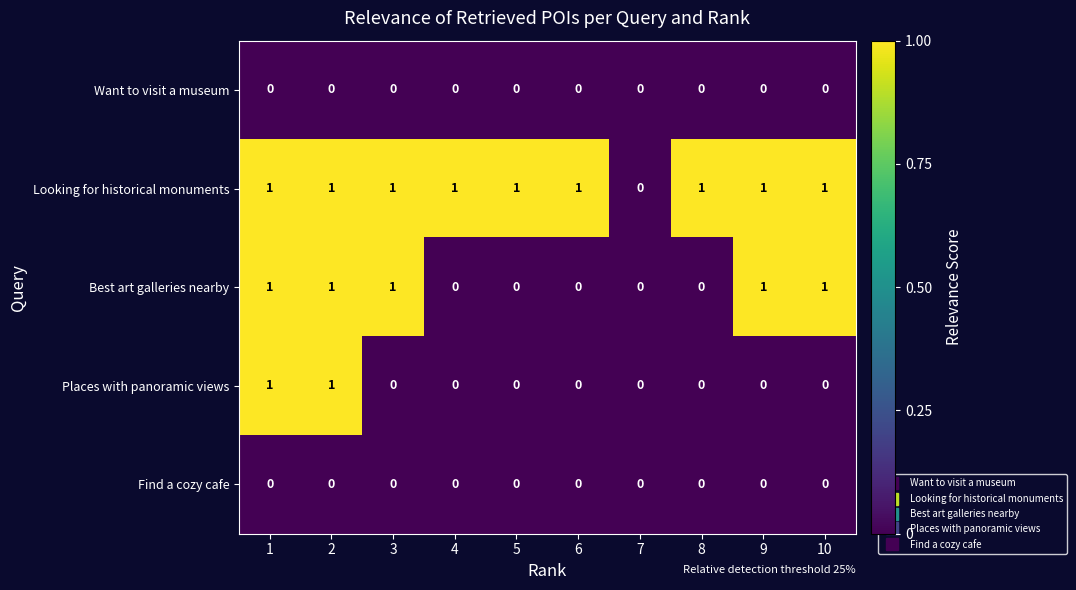

How many series are shown in this chart?

5